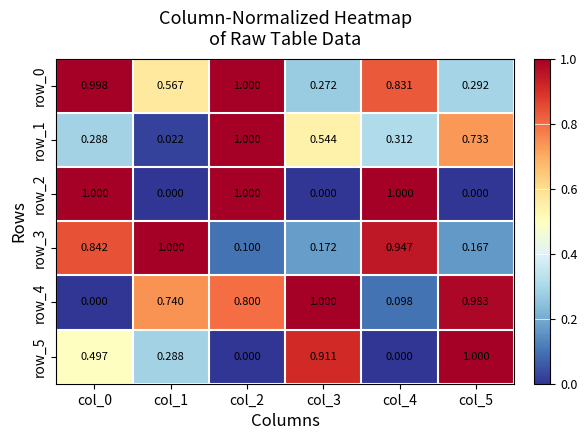

Which series changed the most between col_0 and col_5?

row_2